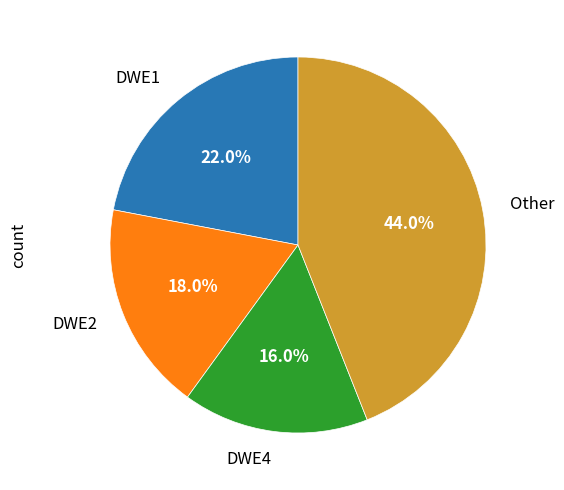

Is there any slice that represents more than half of the pie?

No